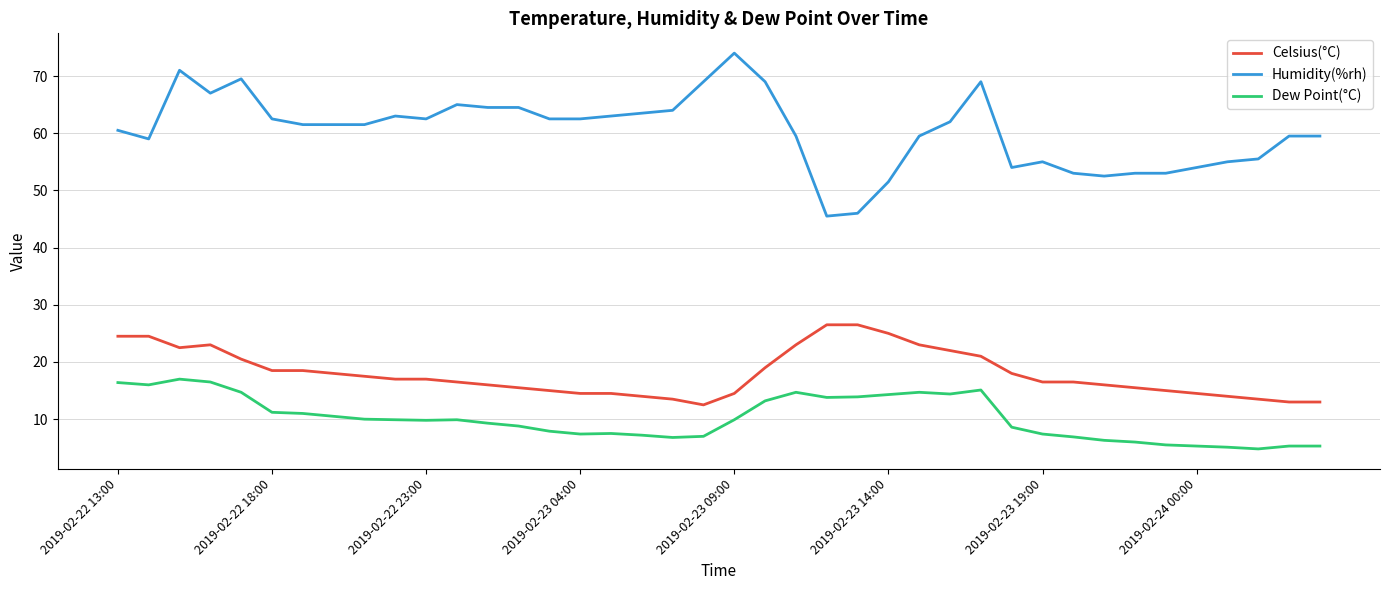

True or false: Celsius(°C) and Humidity(%rh) cross at least once.

False